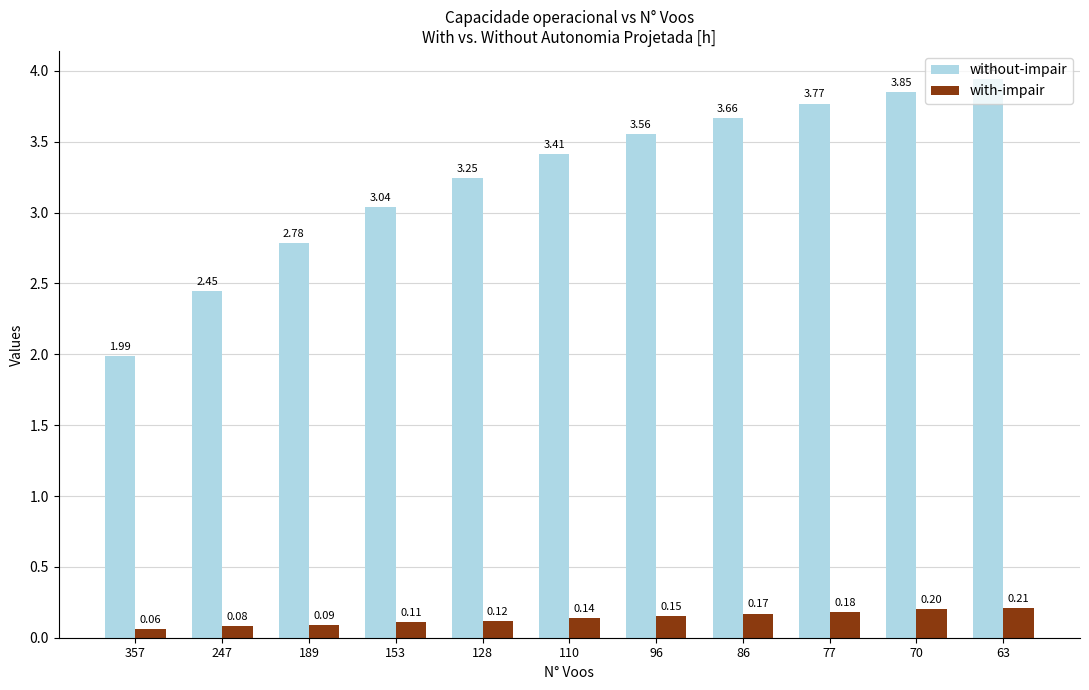

At how many categories does at least one series exceed 2?

10